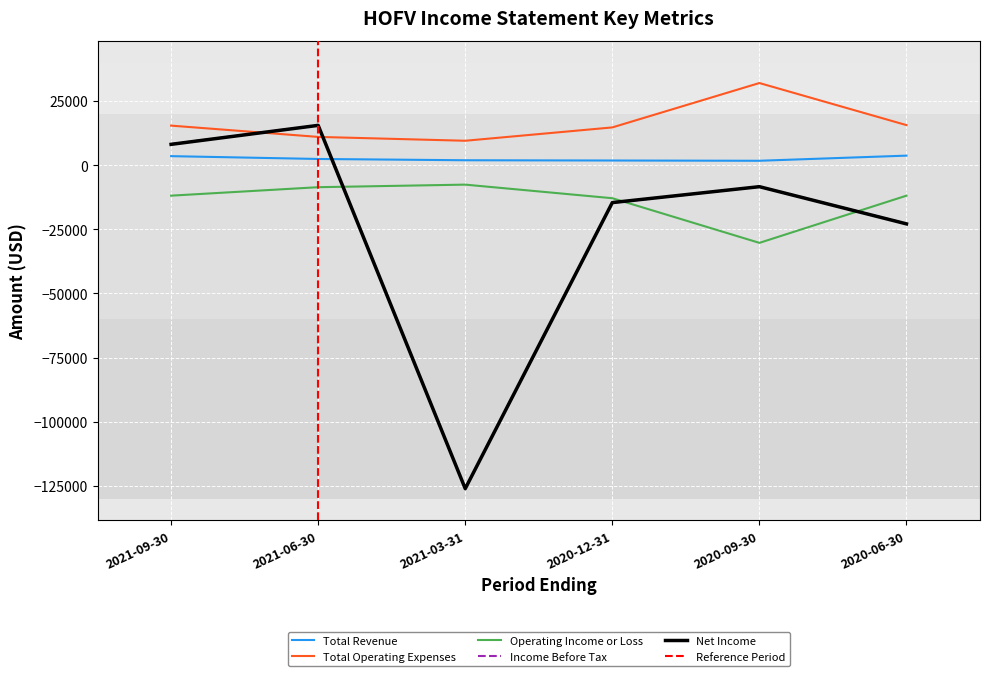

In Total Operating Expenses, how many points are lower than both neighbors (excluding endpoints)?

1